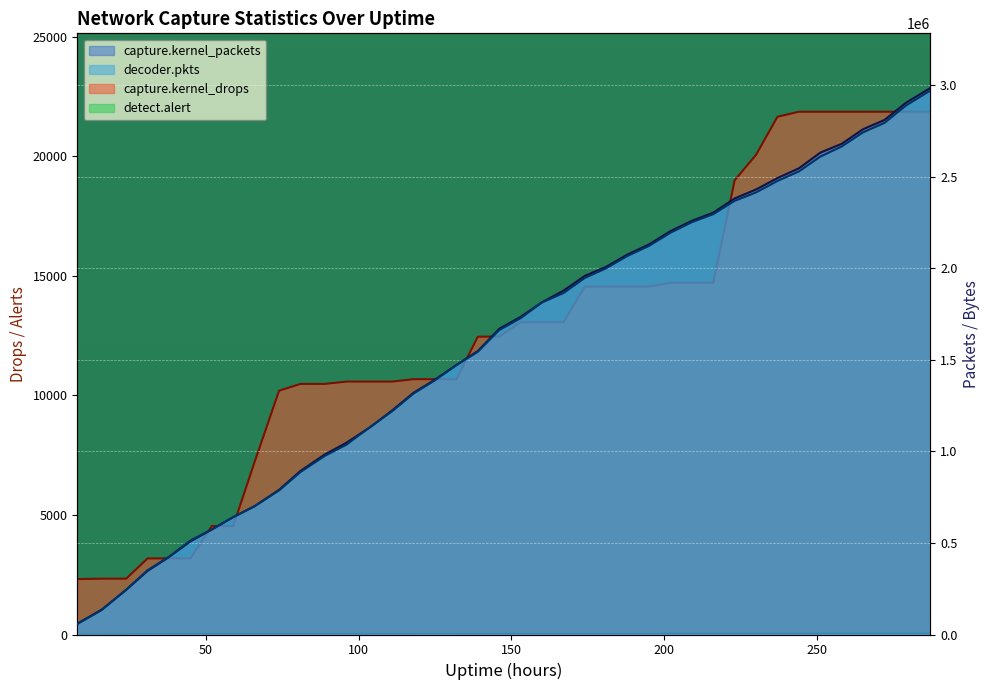

What are all the series names shown in the legend?

capture.kernel_packets, decoder.pkts, capture.kernel_drops, detect.alert